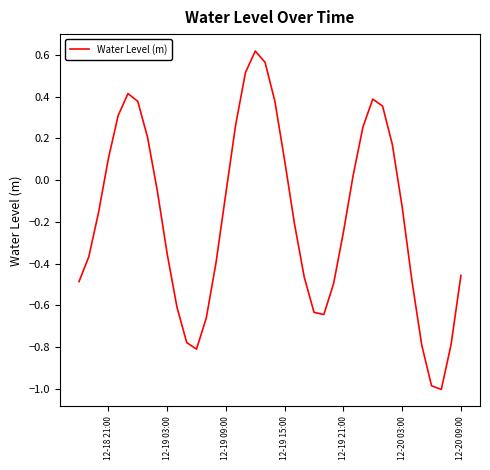

What is the minimum value shown in the chart?

-1.0